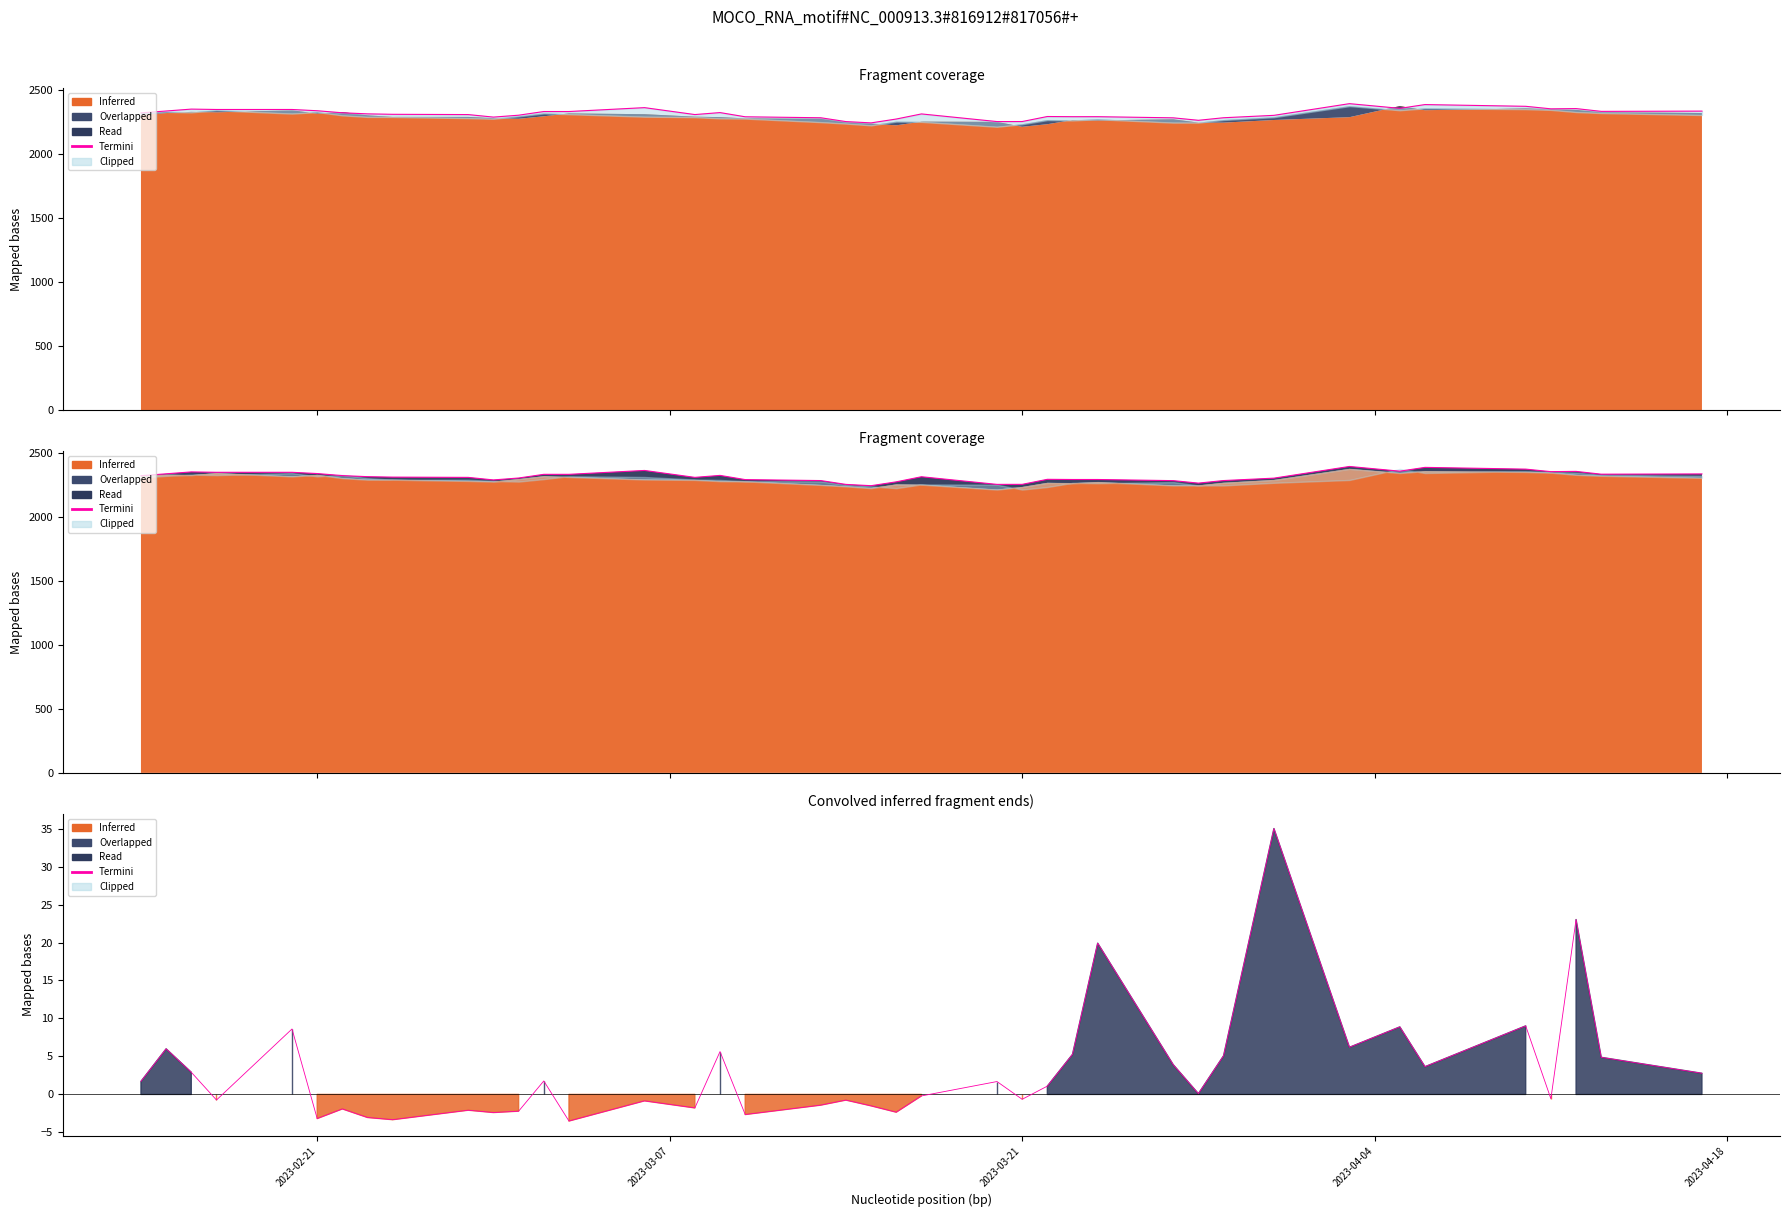

The chart shows a value of 7.5 at 30. True or false?

False